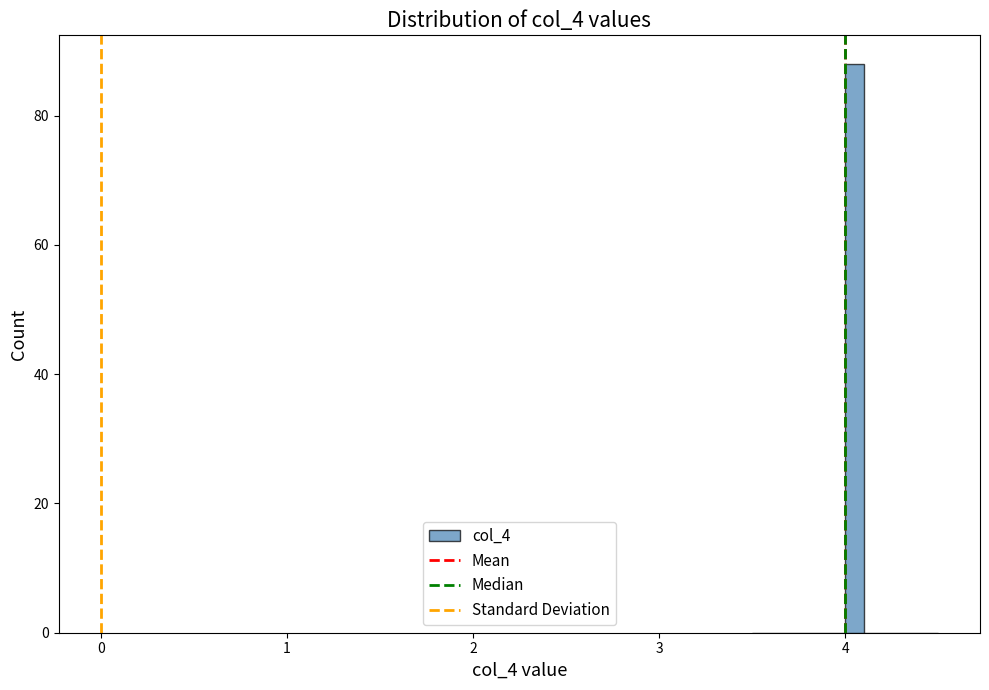

Around what value on the x-axis is the tallest bar? Give the approximate position of its centre, as read against the axis.

4.1